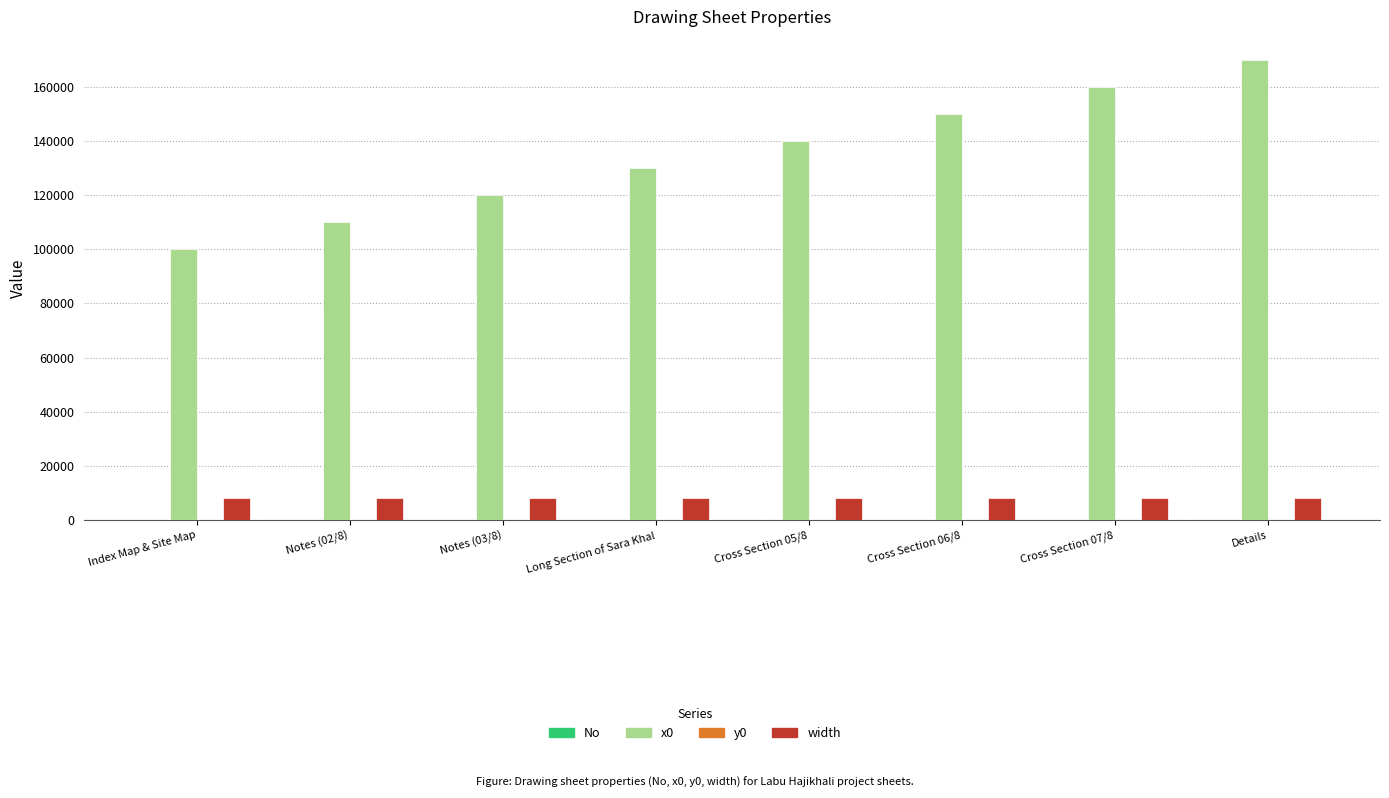

Is the value of x0 at Cross Section 06/8 greater than the value of width at Details?

Yes